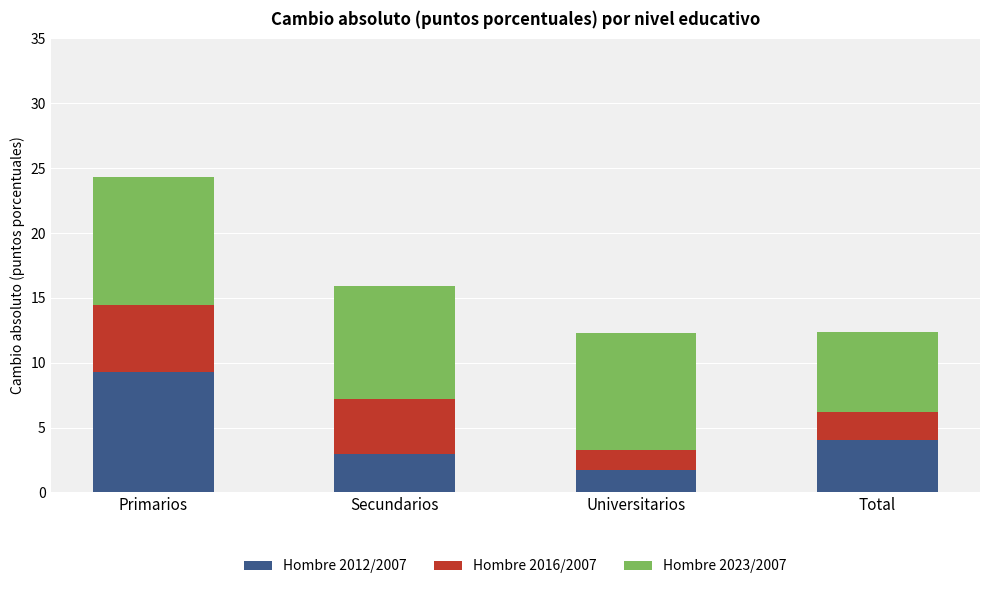

What are all the series names shown in the legend?

Hombre 2012/2007, Hombre 2016/2007, Hombre 2023/2007